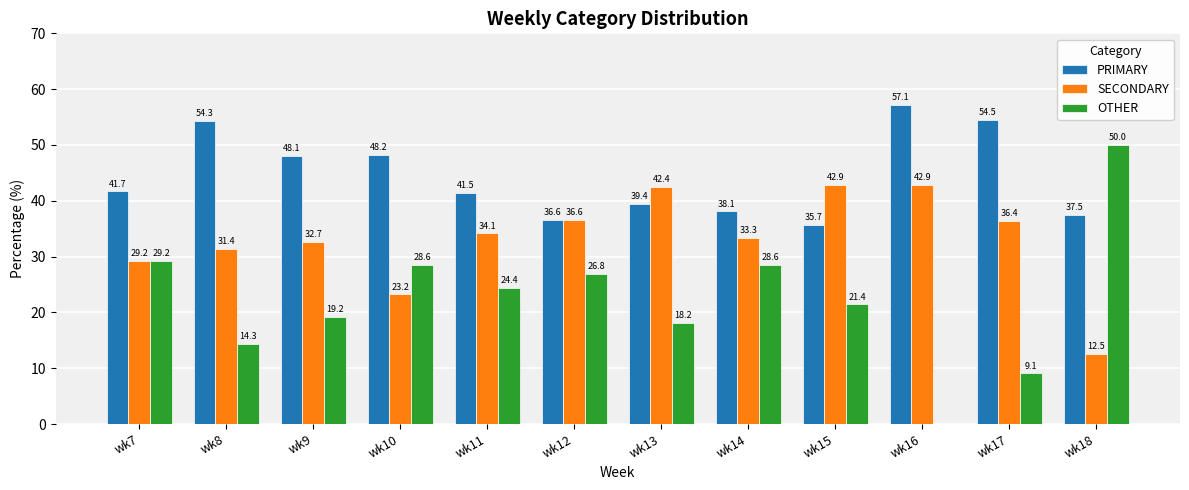

True or false: SECONDARY has a value of 31.4 at wk8.

True